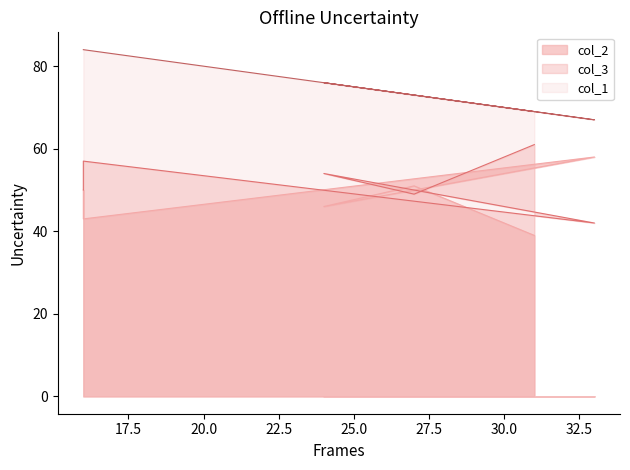

True or false: col_2 and col_1 intersect in this chart.

False